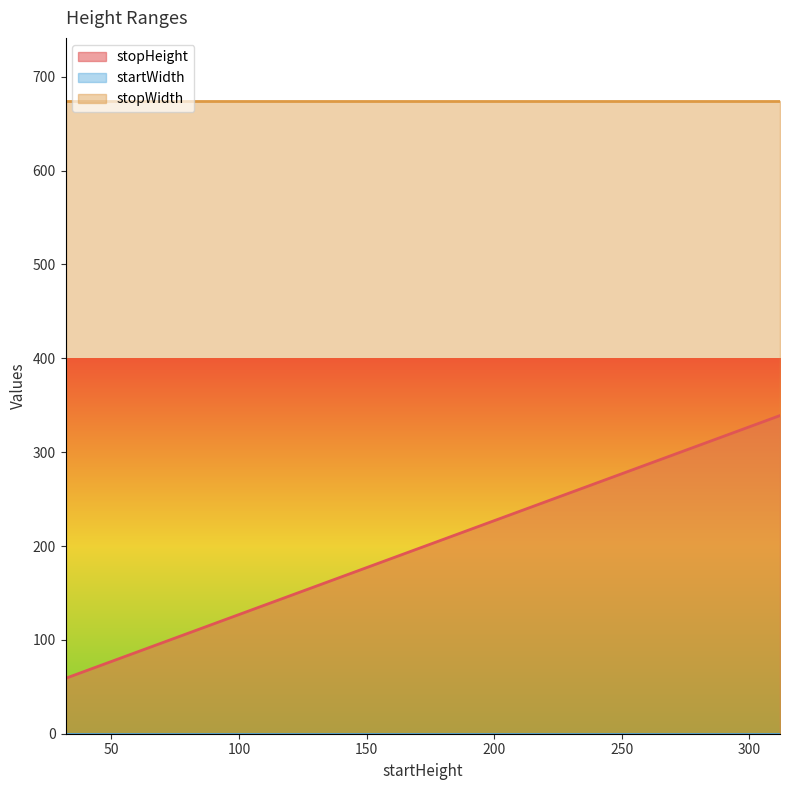

What is the difference between the highest and lowest values at 256?

674